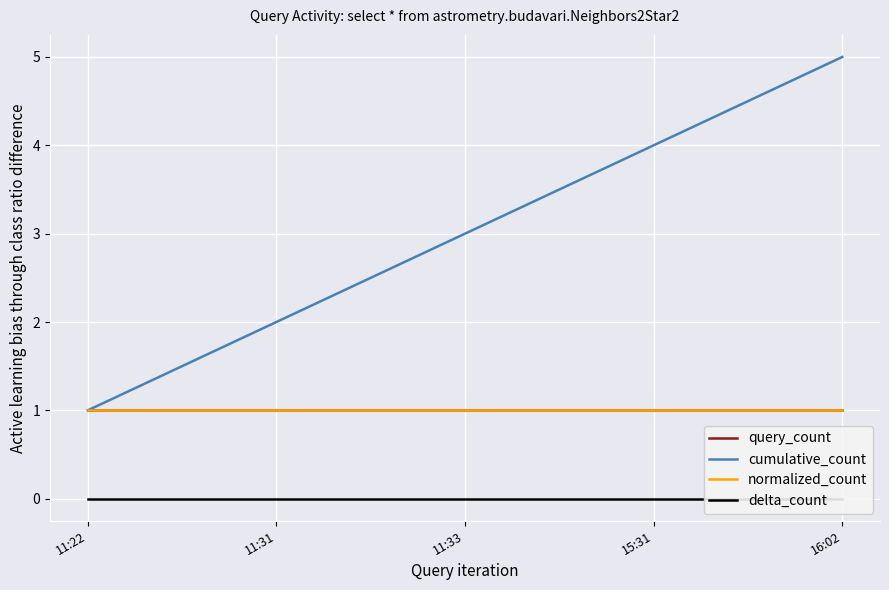

What value does the normalized_count series have at 11:22?

1